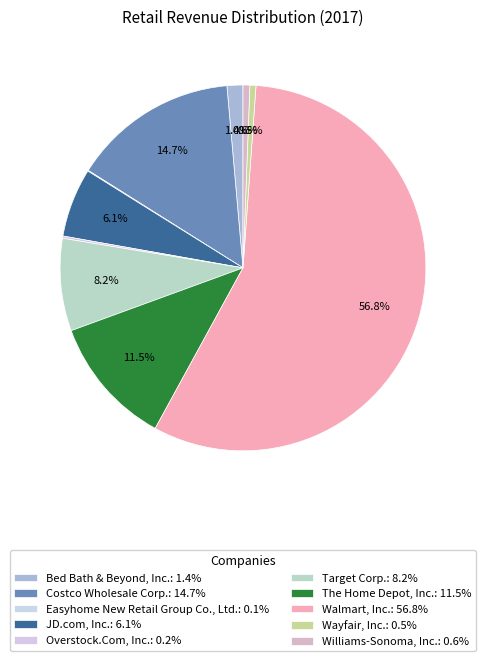

Count the number of slices in the pie.

10